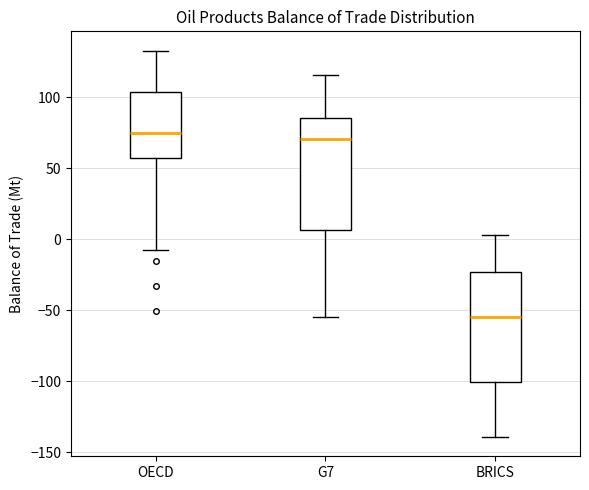

Reading left to right, read every box against the y-axis: the position of its median line, the range the box covers, and the ends of its whiskers. The values are not printed on the chart, so give them approximately, as read against the axis.

OECD: median 75, box 55 to 105, whiskers -10 to 135
G7: median 70, box 5 to 85, whiskers -55 to 115
BRICS: median -55, box -100 to -25, whiskers -140 to 5